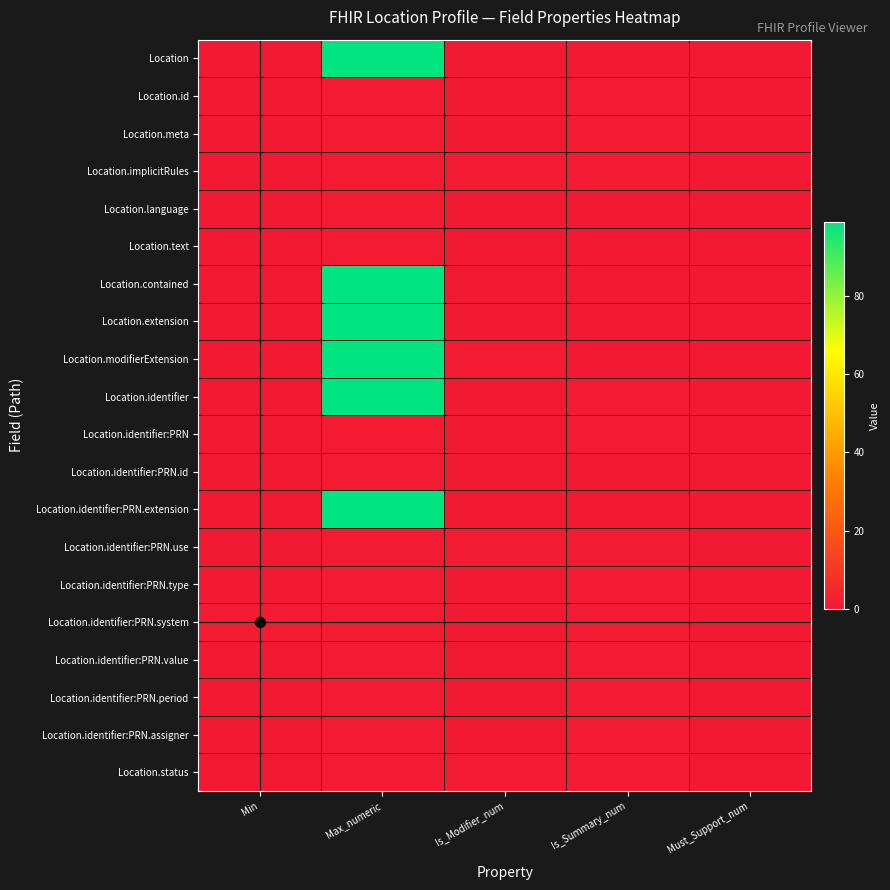

Which has a higher value, Is_Modifier_num or Must_Support_num?

Is_Modifier_num